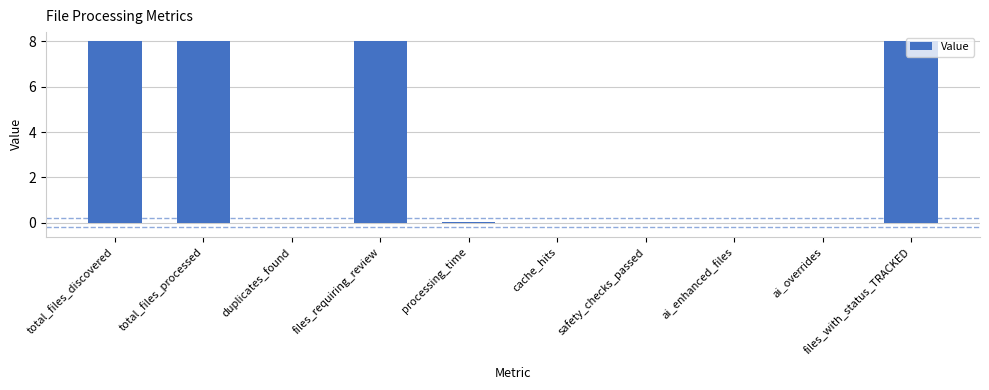

What is the greatest value displayed?

8.0